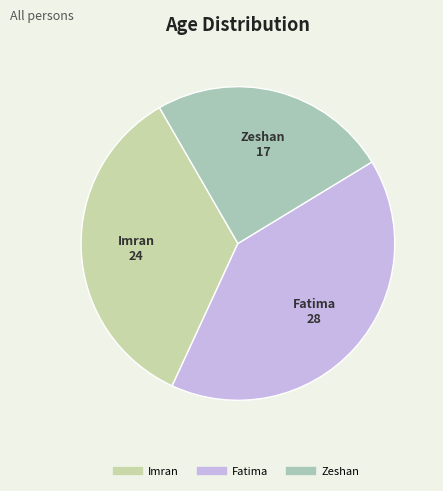

Does any single category account for the majority?

No